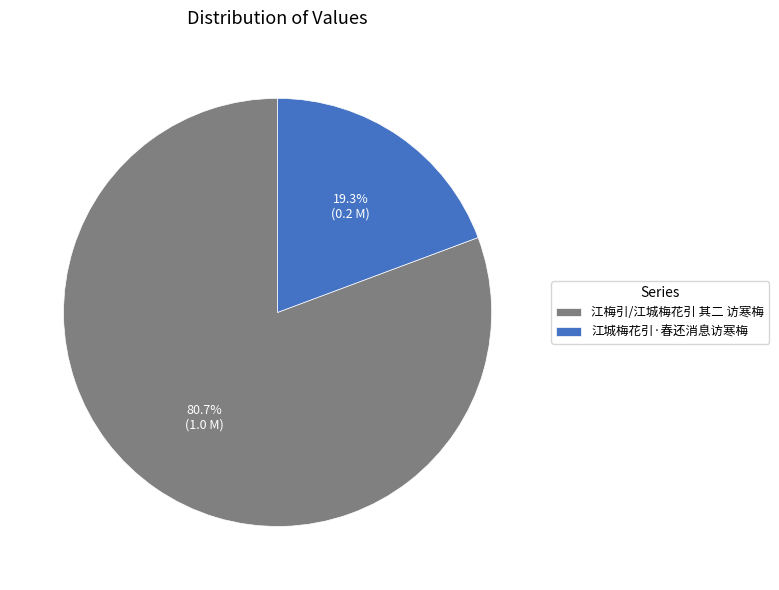

Rank the categories by value from lowest to highest.

江城梅花引·春还消息访寒梅, 江梅引/江城梅花引 其二 访寒梅